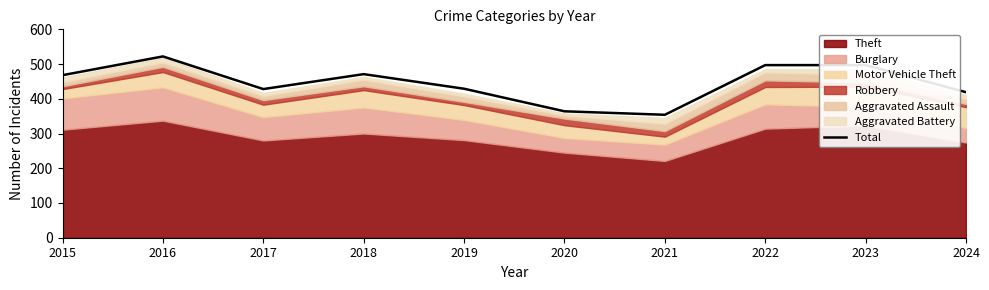

What is the sum of all values?

4449